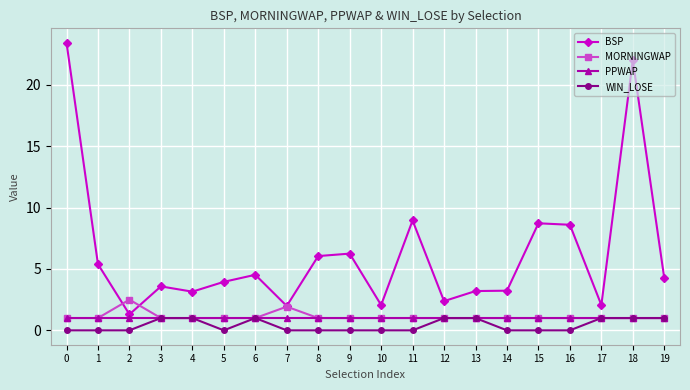

What value does the PPWAP series have at 19?

1.0